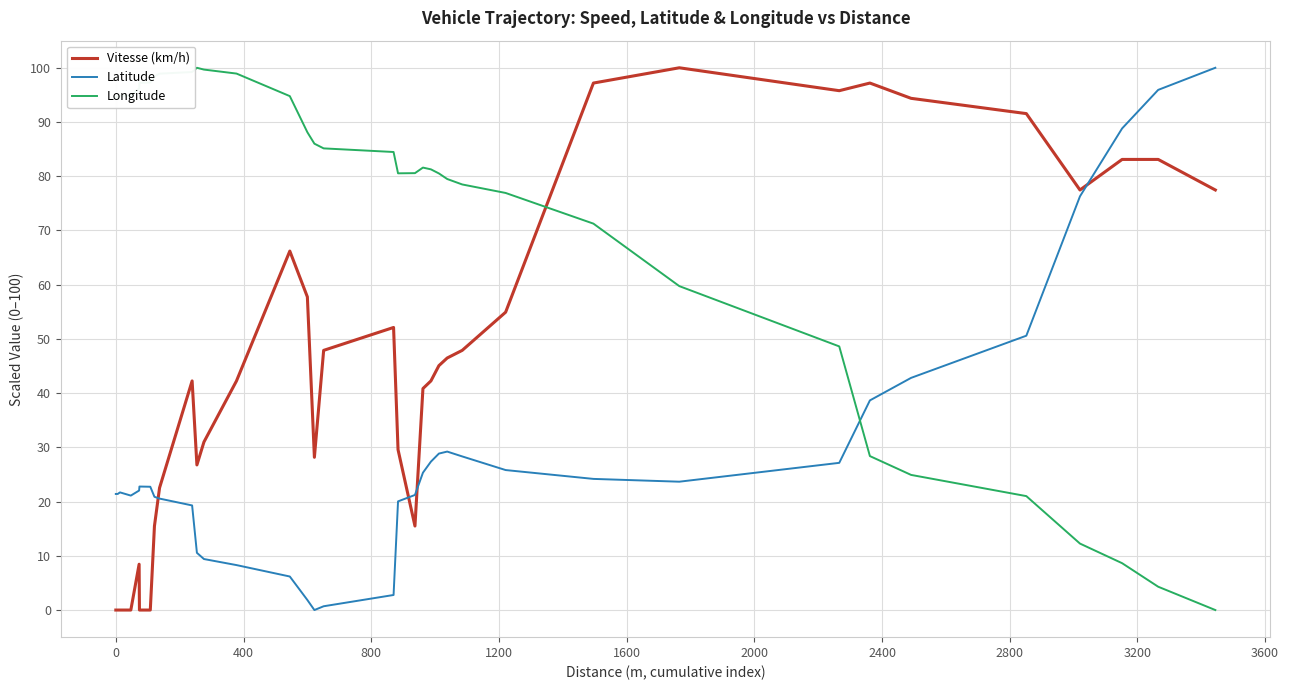

Rank the series by their average value, from lowest to highest.

Latitude, Vitesse (km/h), Longitude